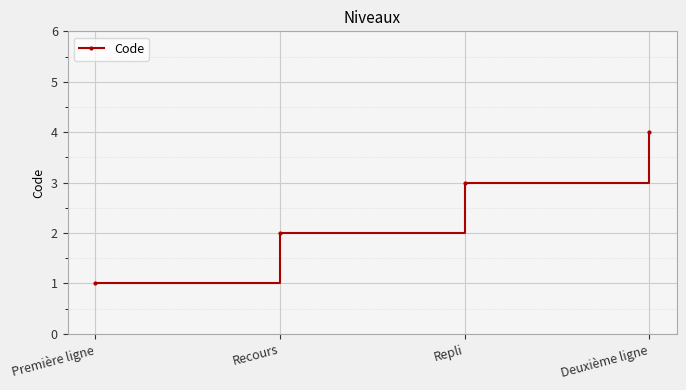

Reading right to left, extract all data points from this chart.

Deuxième ligne=4	Repli=3	Recours=2	Première ligne=1